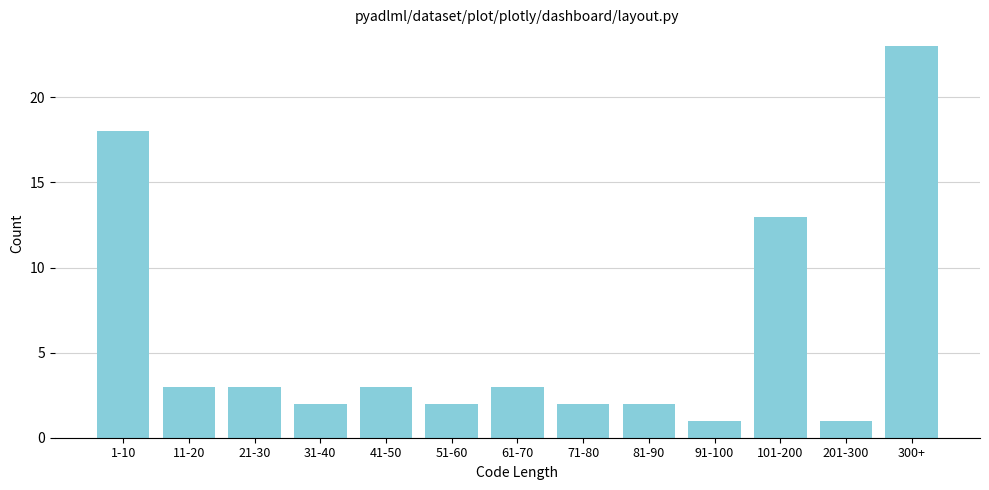

Reading right to left, transcribe all the data shown in this chart.

300+=23	201-300=1	101-200=13	91-100=1	81-90=2	71-80=2	61-70=3	51-60=2	41-50=3	31-40=2	21-30=3	11-20=3	1-10=18